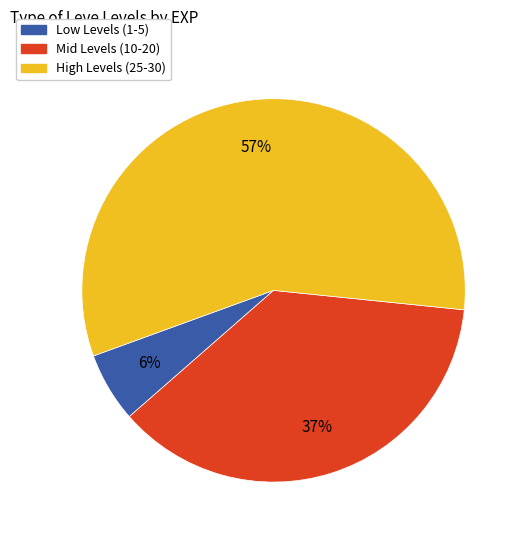

What percentage is the Mid Levels (10-20) slice, to the nearest percent?

37%